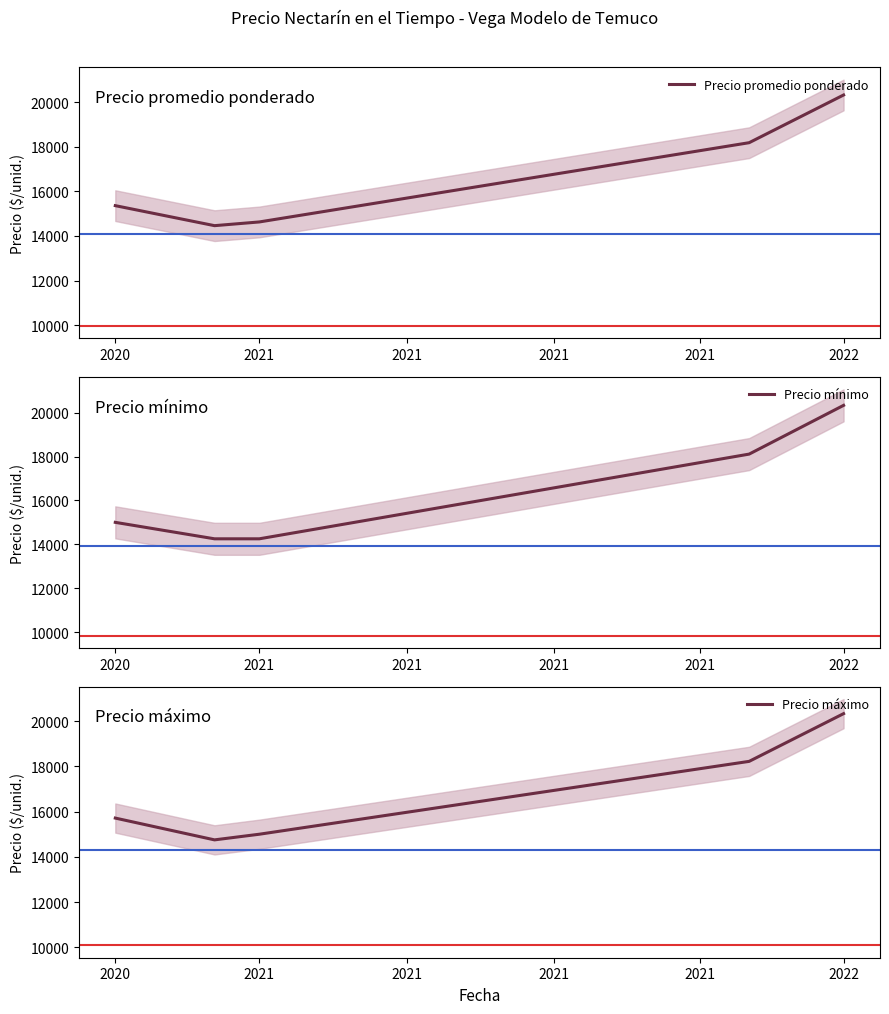

True or false: Precio promedio ponderado and Precio mínimo cross at least once.

False